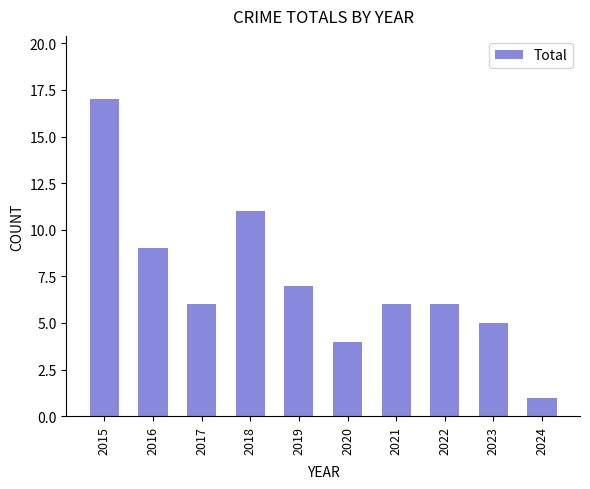

What is the value of the 4th bar from the left?

11